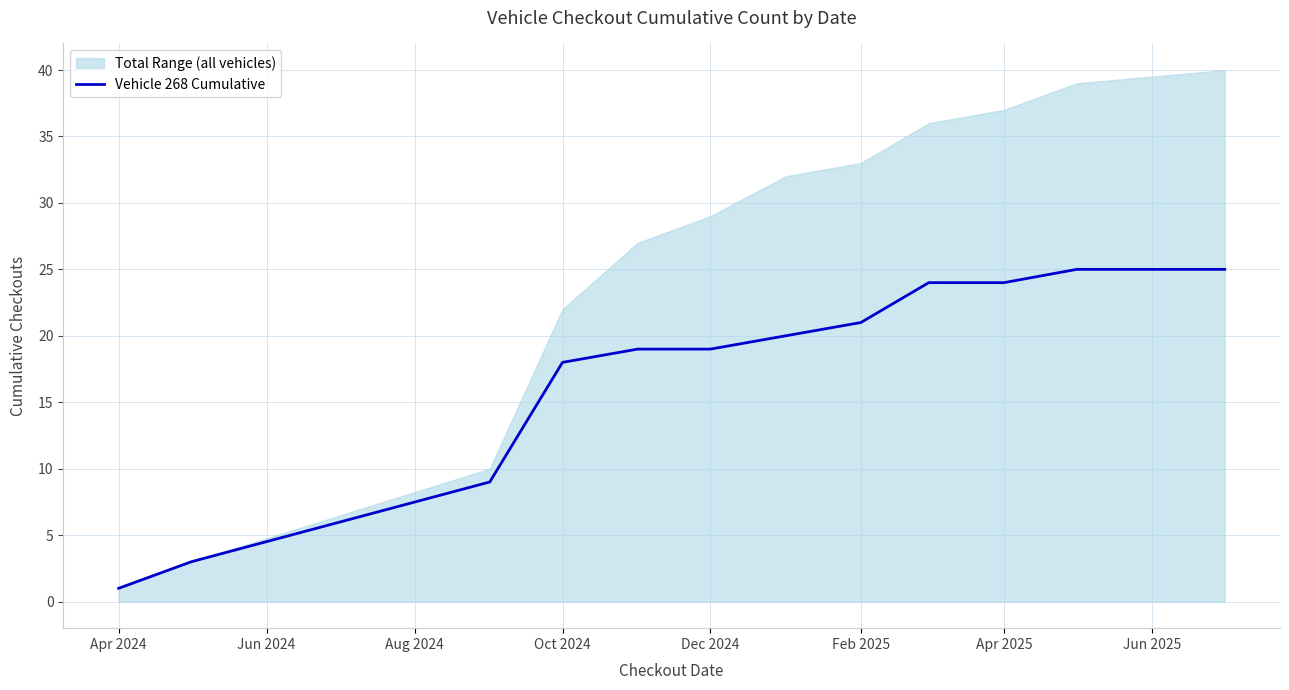

Reading left to right, extract all data points from this chart.

1	3	9	18	19	19	20	21	24	24	25	25